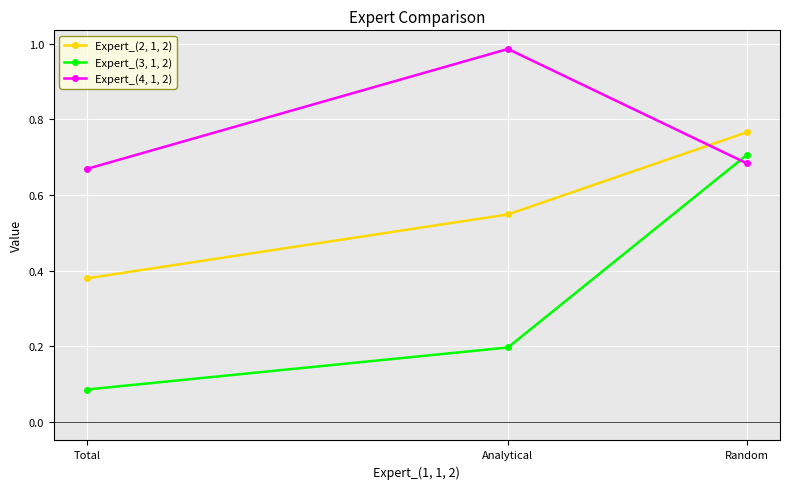

What are all the series names shown in the legend?

Expert_(2, 1, 2), Expert_(3, 1, 2), Expert_(4, 1, 2)